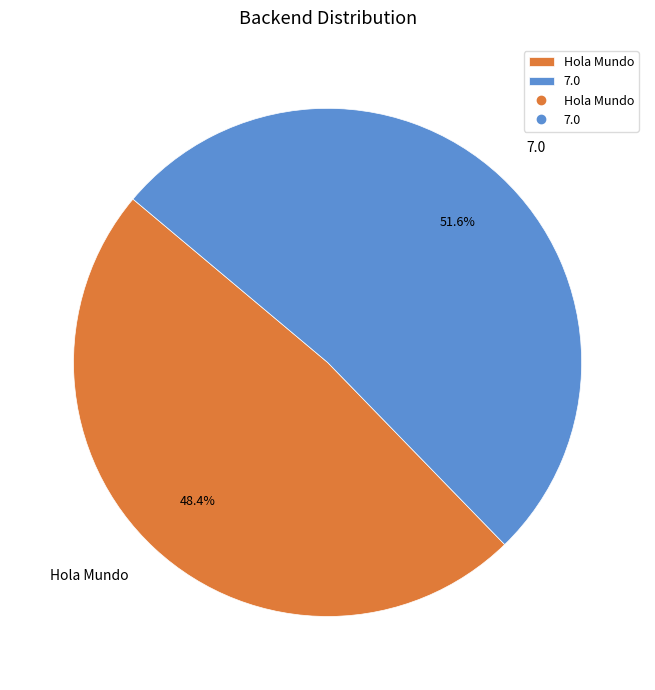

Is it true that Hola Mundo is 48% of the pie?

True